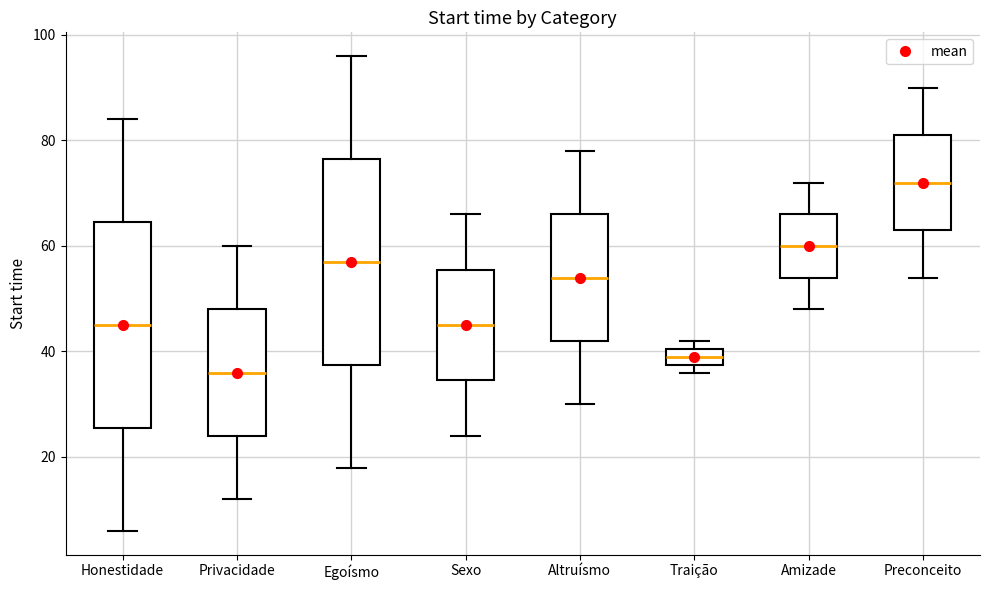

Where is the lower edge of the box for Traição on the y-axis? The values are not printed on the chart, so give them approximately, as read against the axis.

38